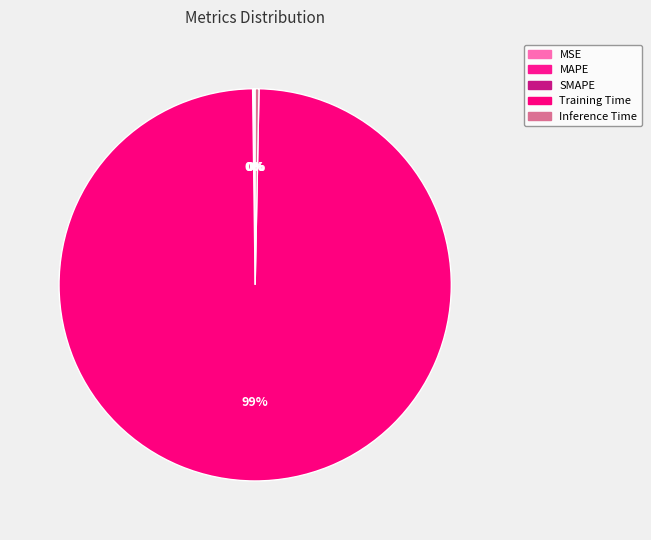

Is there any slice that represents more than half of the pie?

Yes